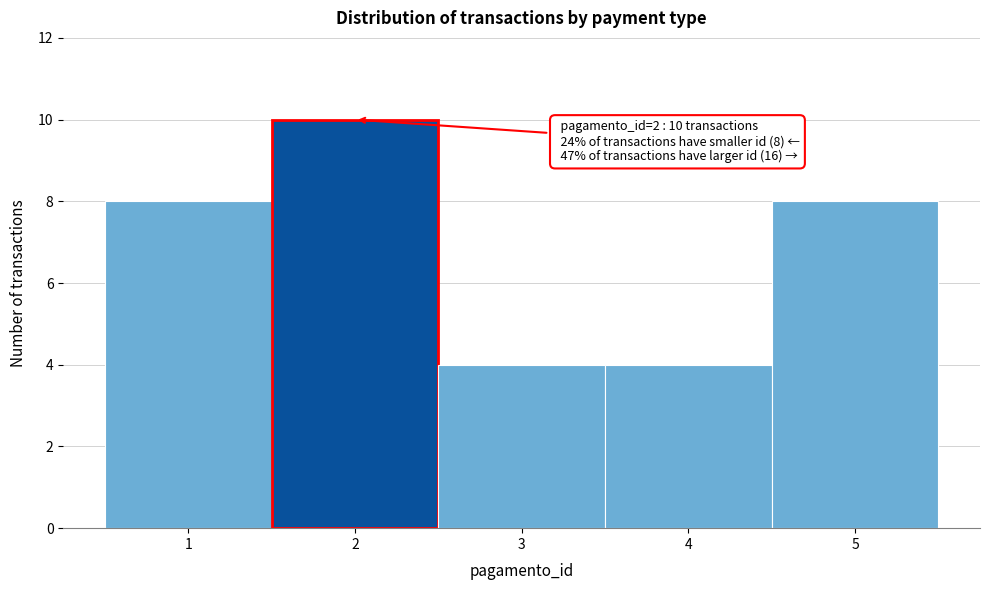

Over which range of the x-axis is the bar tallest?

1.5 to 2.5